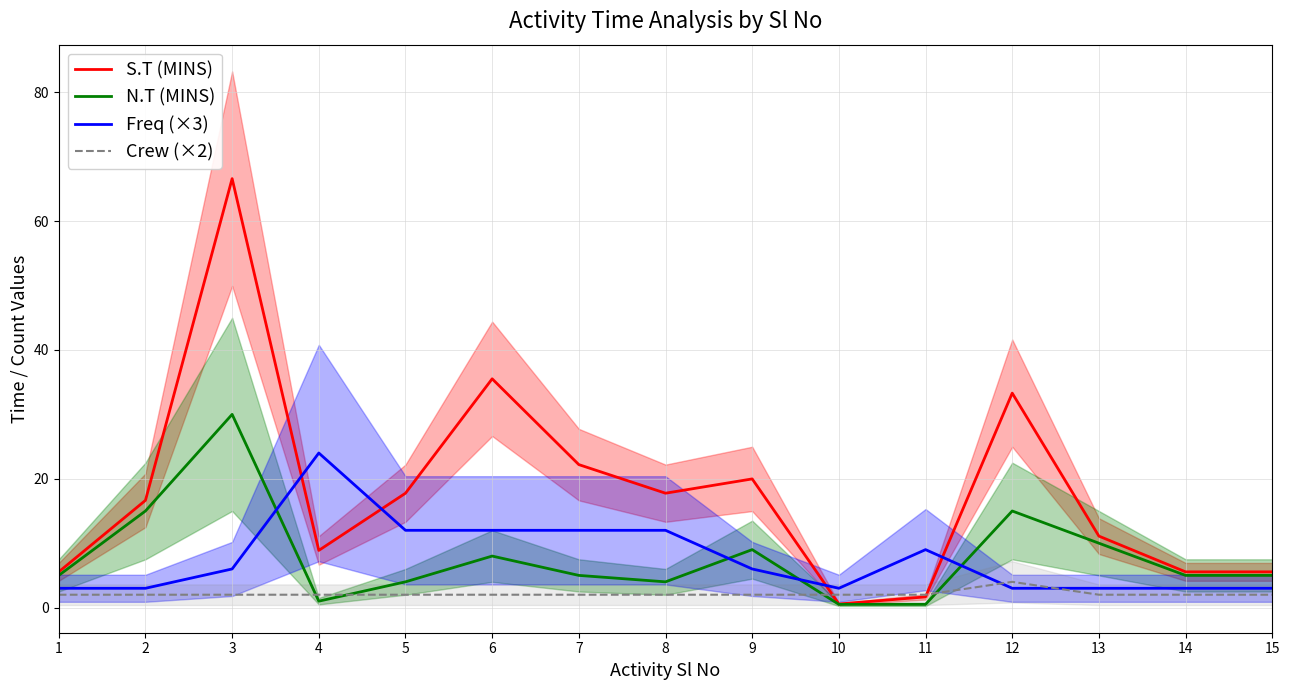

At which category is the sum across all series the highest?

3